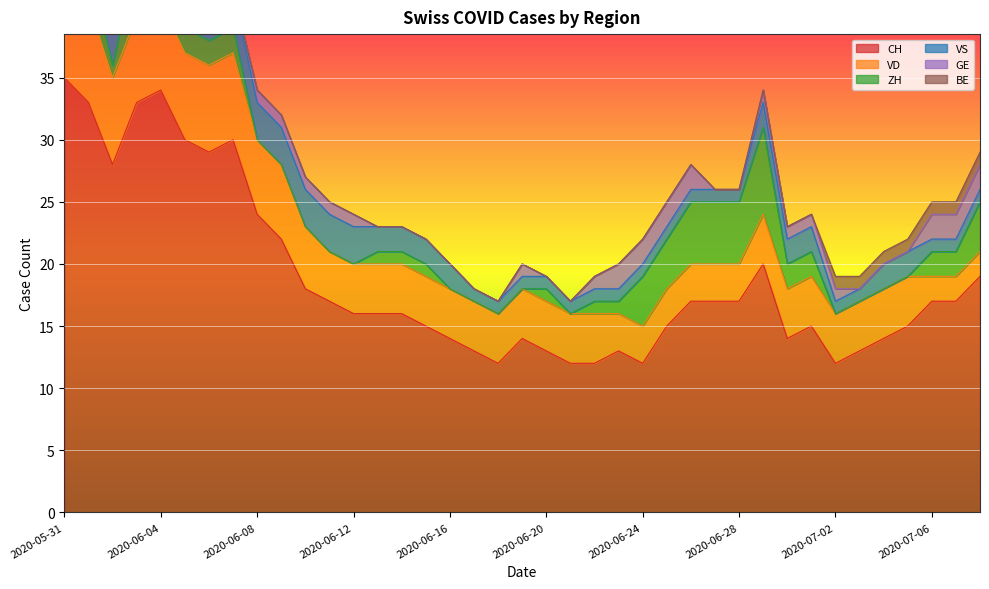

What is the label of the 18th point from the right?

2020-06-21